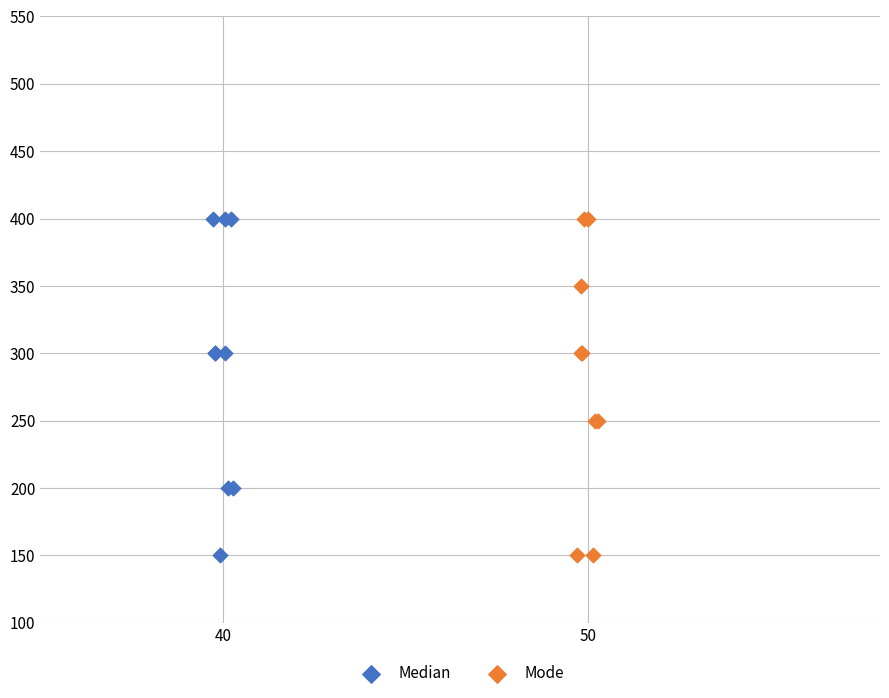

What are all the series names shown in the legend?

Median, Mode